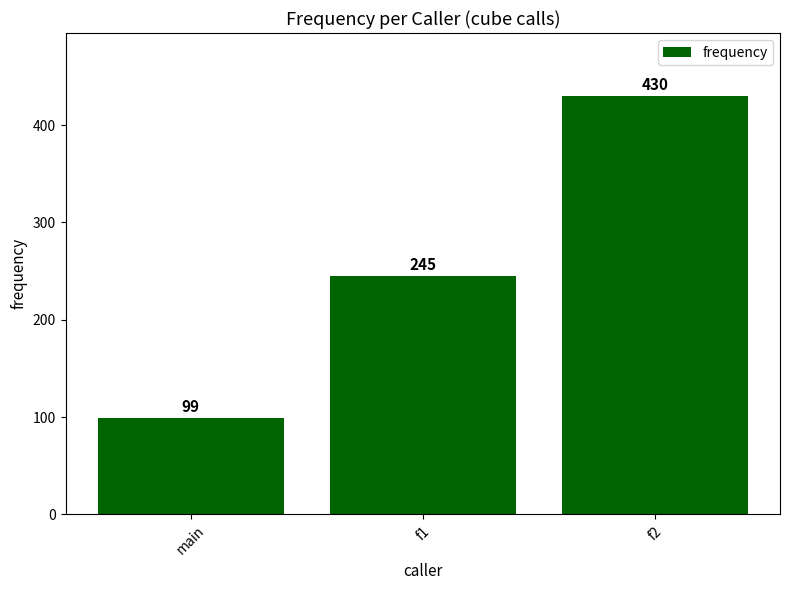

Approximately how many times larger is the value at f2 compared to f1?

1.8